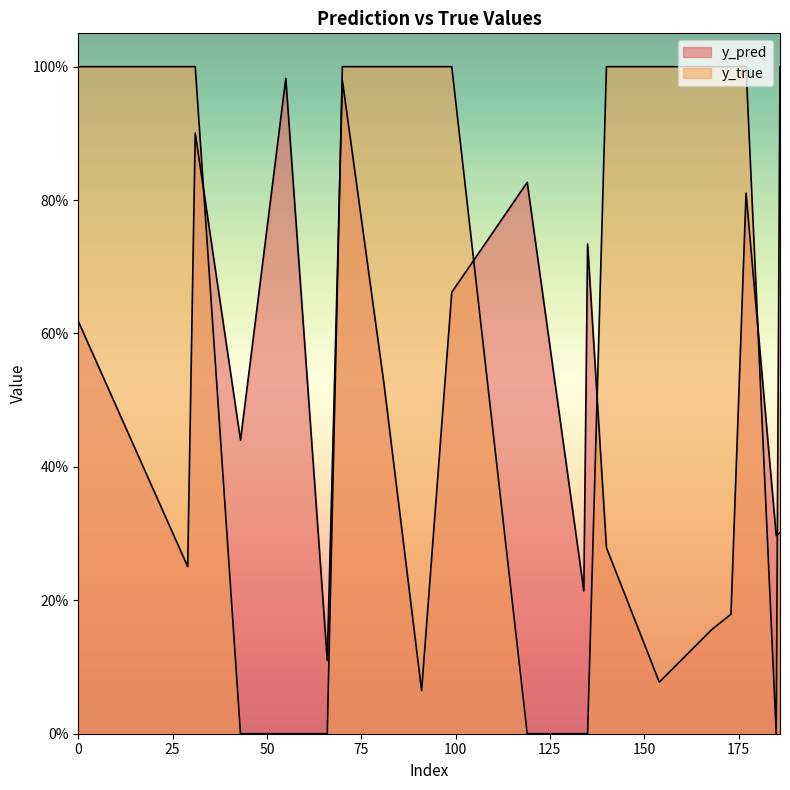

How many data points does each series have?

20